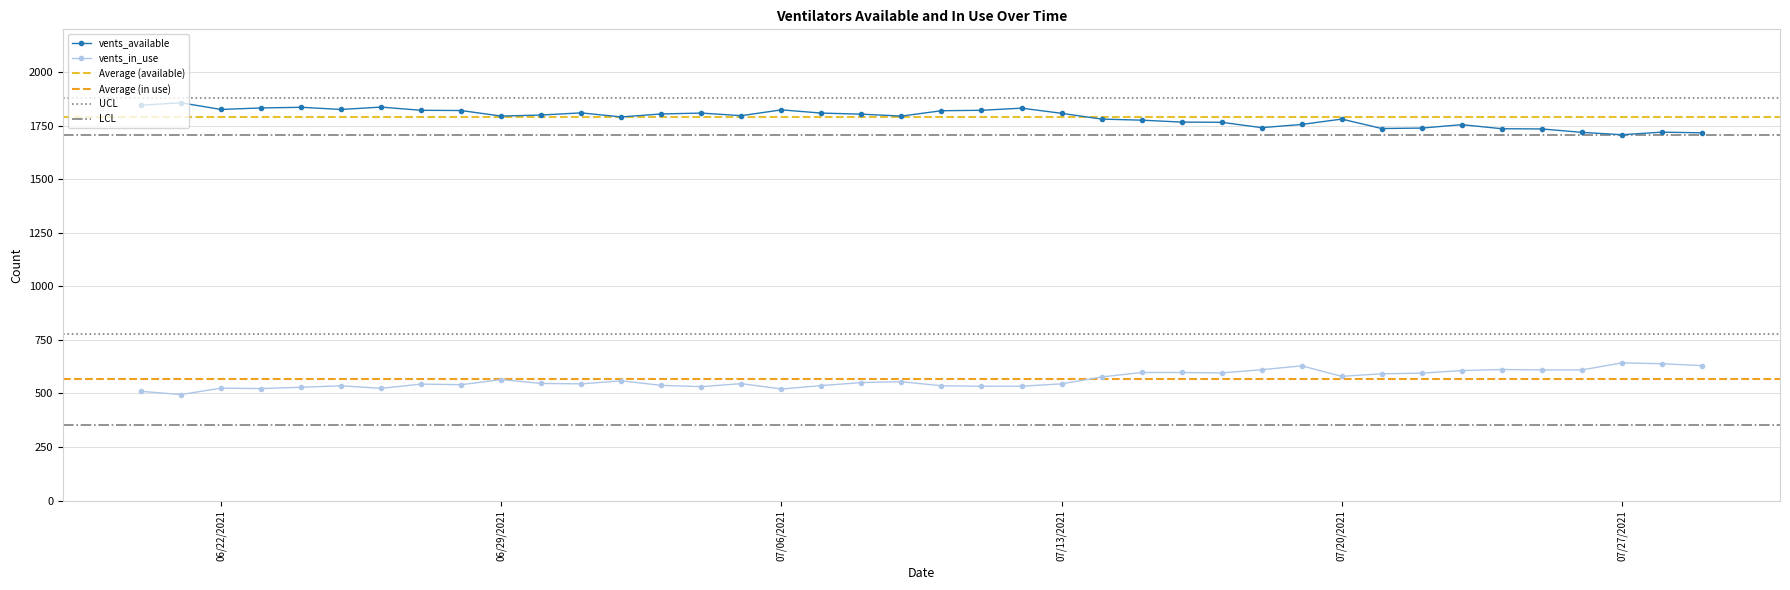

True or false: vents_in_use has a value of 538 at 2021-07-03.

True